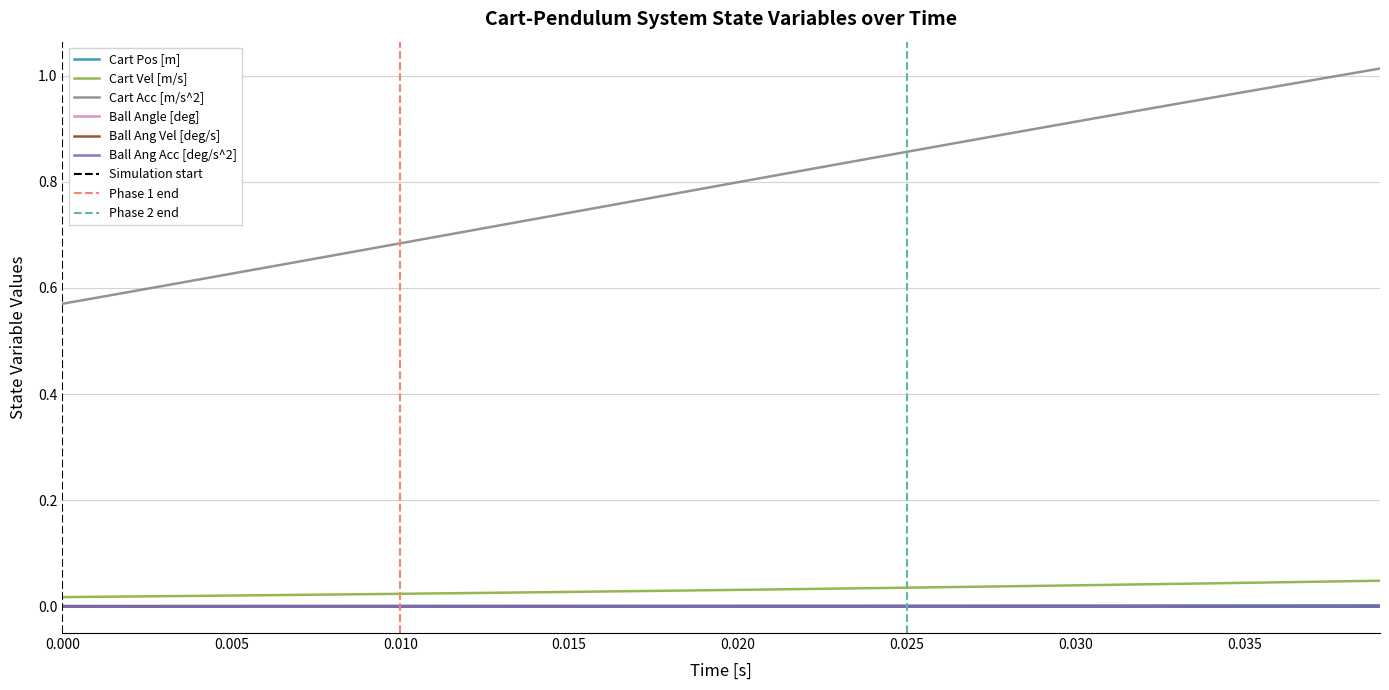

Is the value of Cart Acc [m/s^2] at 28 greater than the value of Cart Pos [m] at 29?

Yes